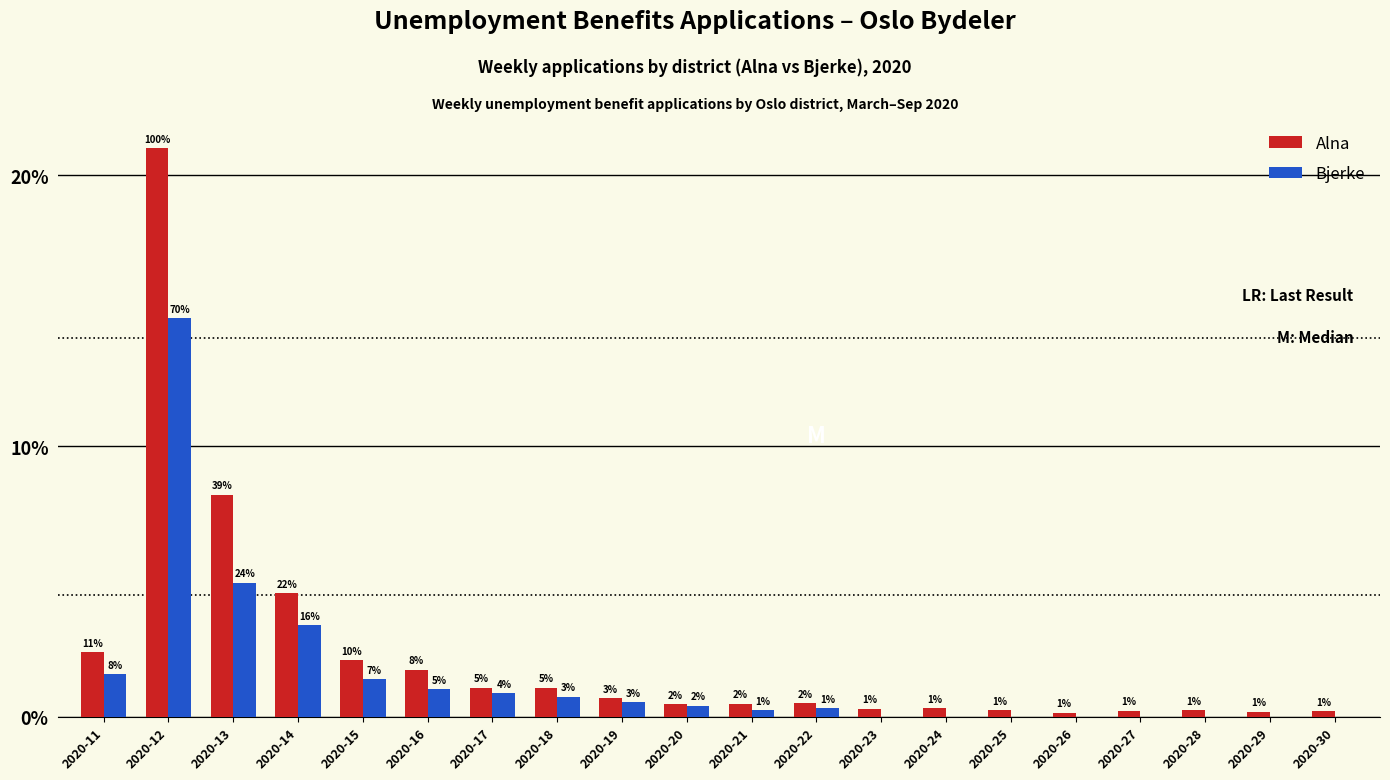

Are the bars grouped side by side (vs. stacked)?

Yes